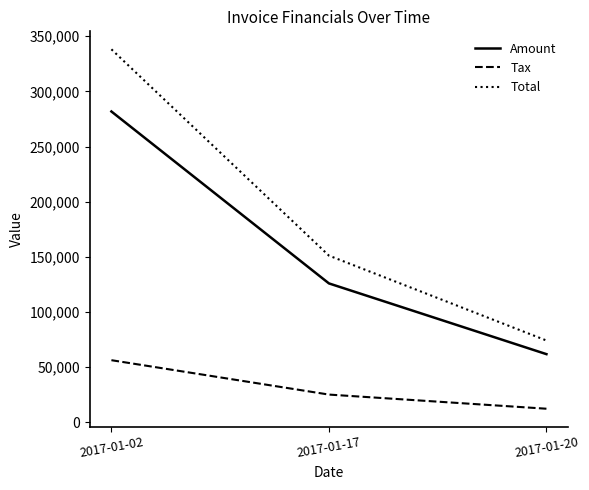

List the series in order of their peak value, highest first.

Total, Amount, Tax